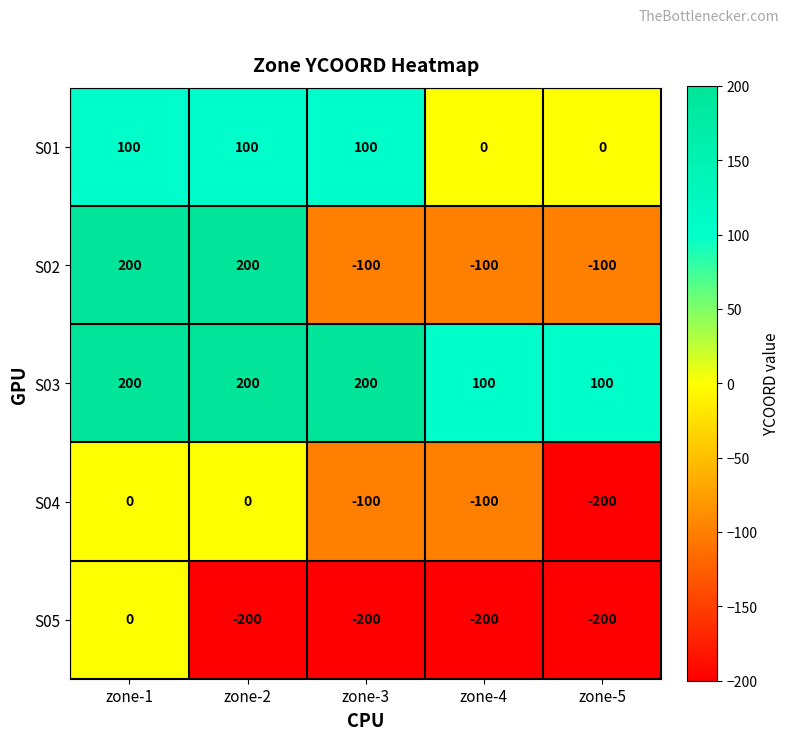

Reading right to left, what are all the values shown in this chart?

S01: zone-5=0	zone-4=0	zone-3=100	zone-2=100	zone-1=100
S02: zone-5=-100	zone-4=-100	zone-3=-100	zone-2=200	zone-1=200
S03: zone-5=100	zone-4=100	zone-3=200	zone-2=200	zone-1=200
S04: zone-5=-200	zone-4=-100	zone-3=-100	zone-2=0	zone-1=0
S05: zone-5=-200	zone-4=-200	zone-3=-200	zone-2=-200	zone-1=0